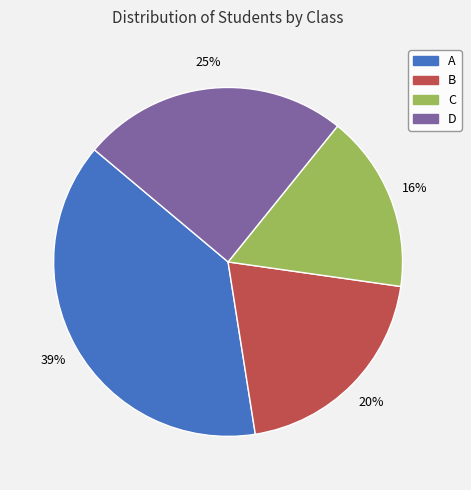

Does any single category account for the majority?

No